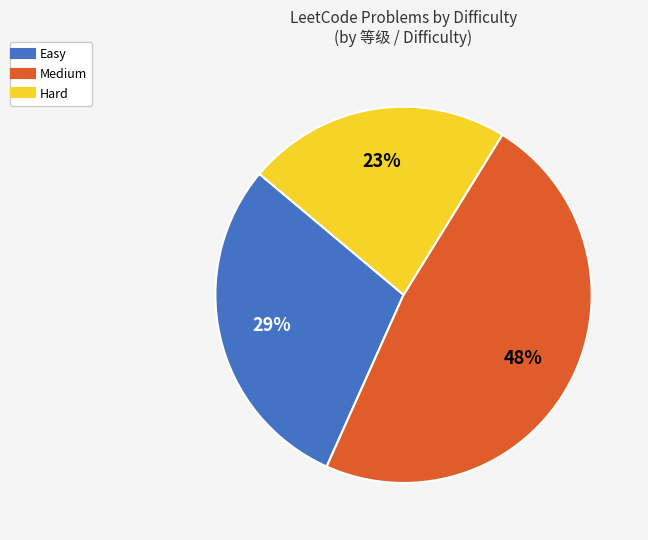

True or false: Medium accounts for 48% of the total.

True